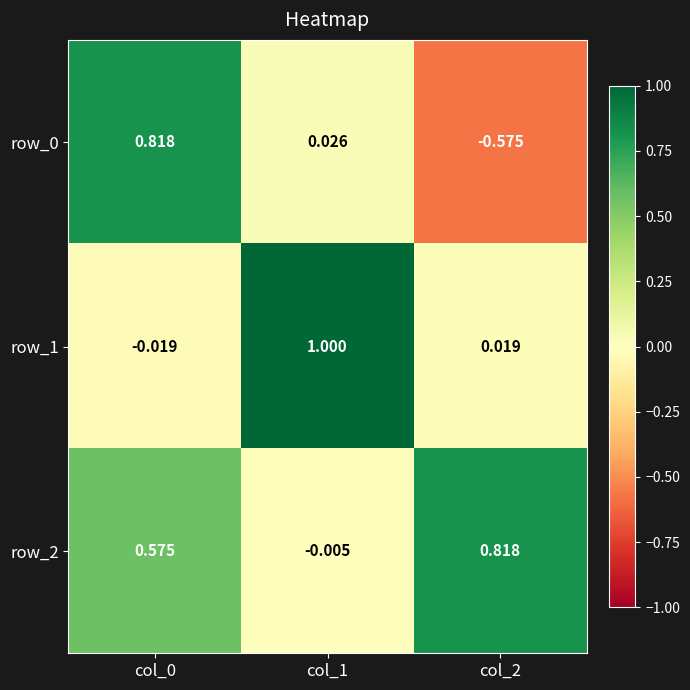

Is the value of row_1 at col_1 greater than the value of row_0 at col_2?

Yes